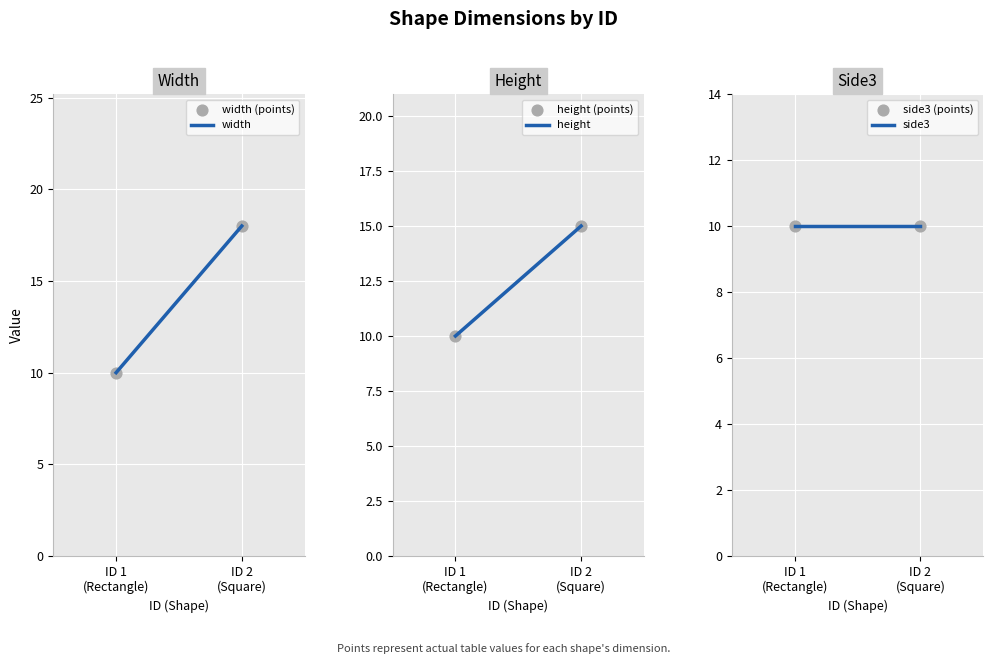

Which series contains the highest Y value?

width